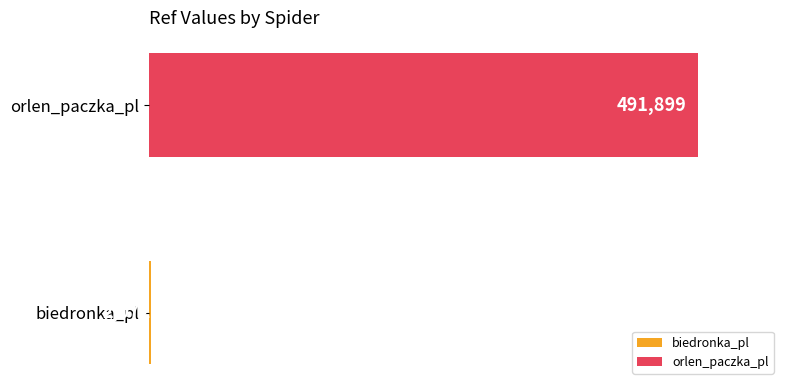

What is the smallest value displayed?

2072